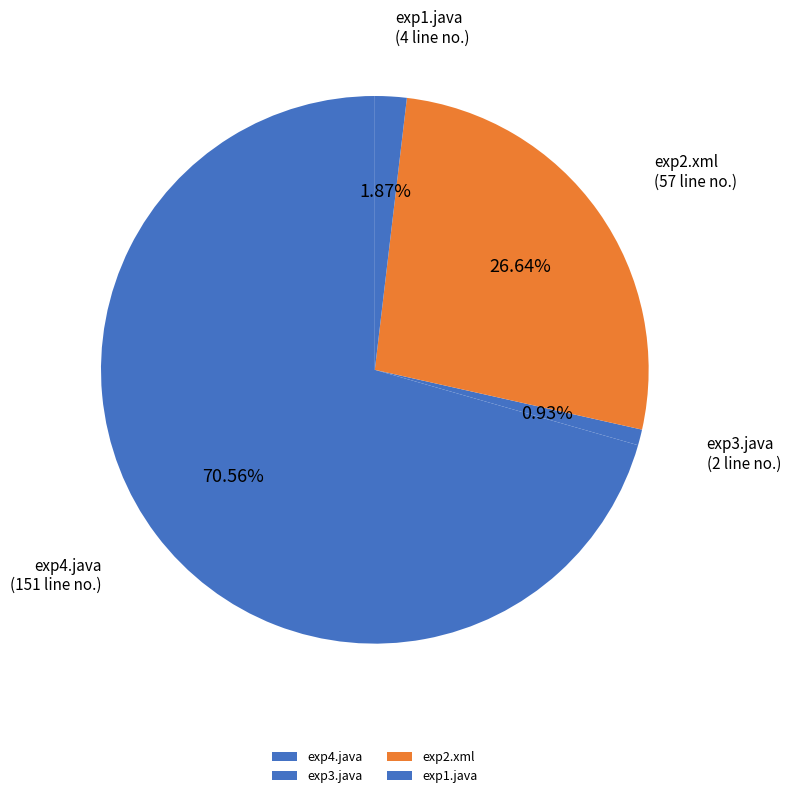

Is exp4.java the majority of the pie?

Yes